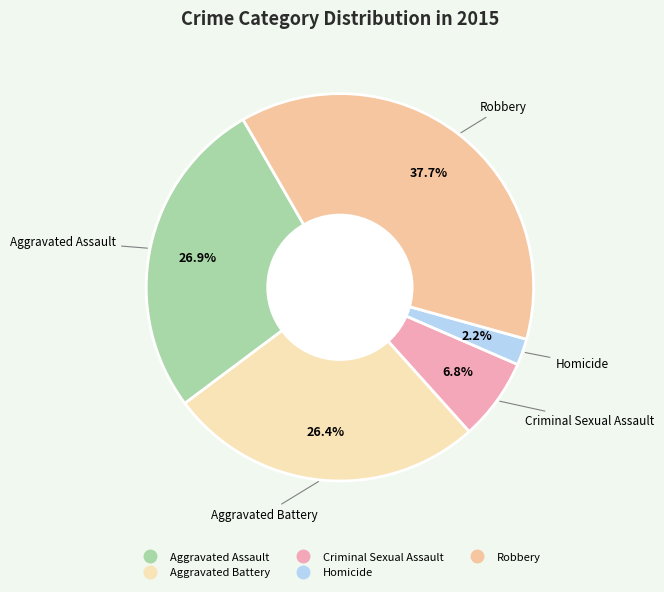

To the nearest percent, what is the combined percentage of Criminal Sexual Assault and Aggravated Assault?

34%